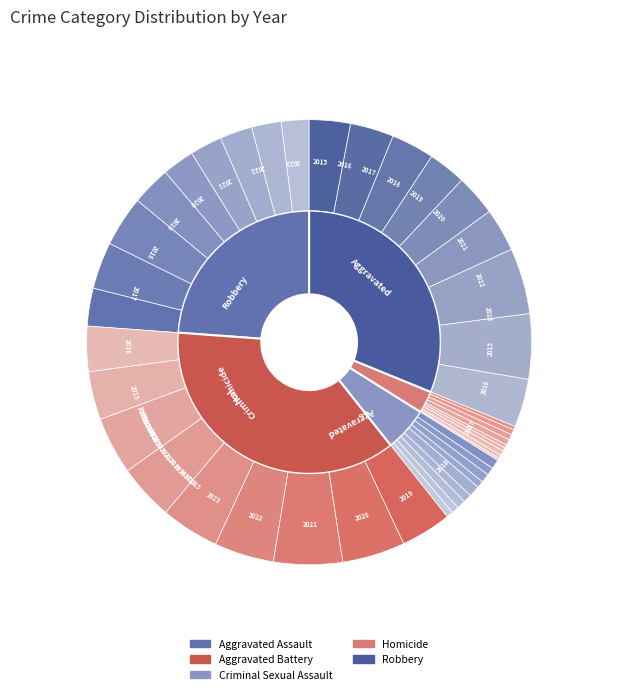

Is 4 the majority of the pie?

No